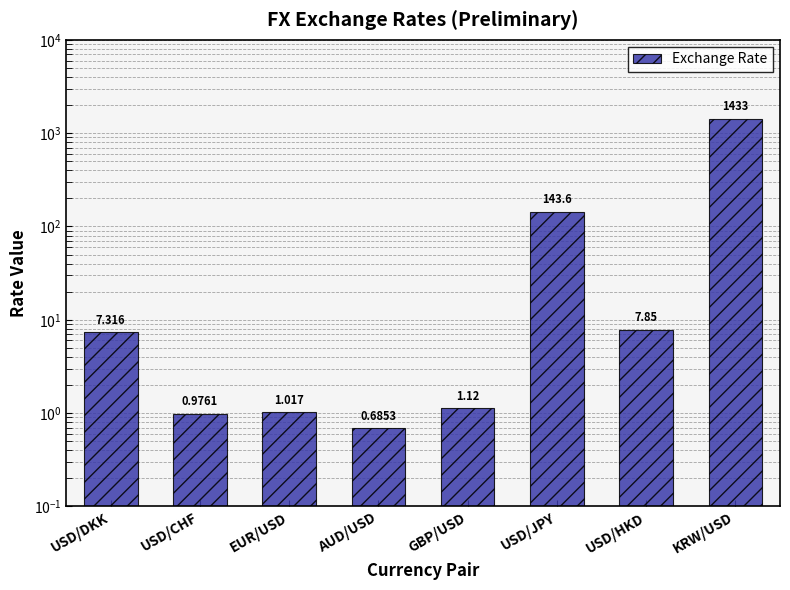

What is the label of the 5th bar from the left?

GBP/USD